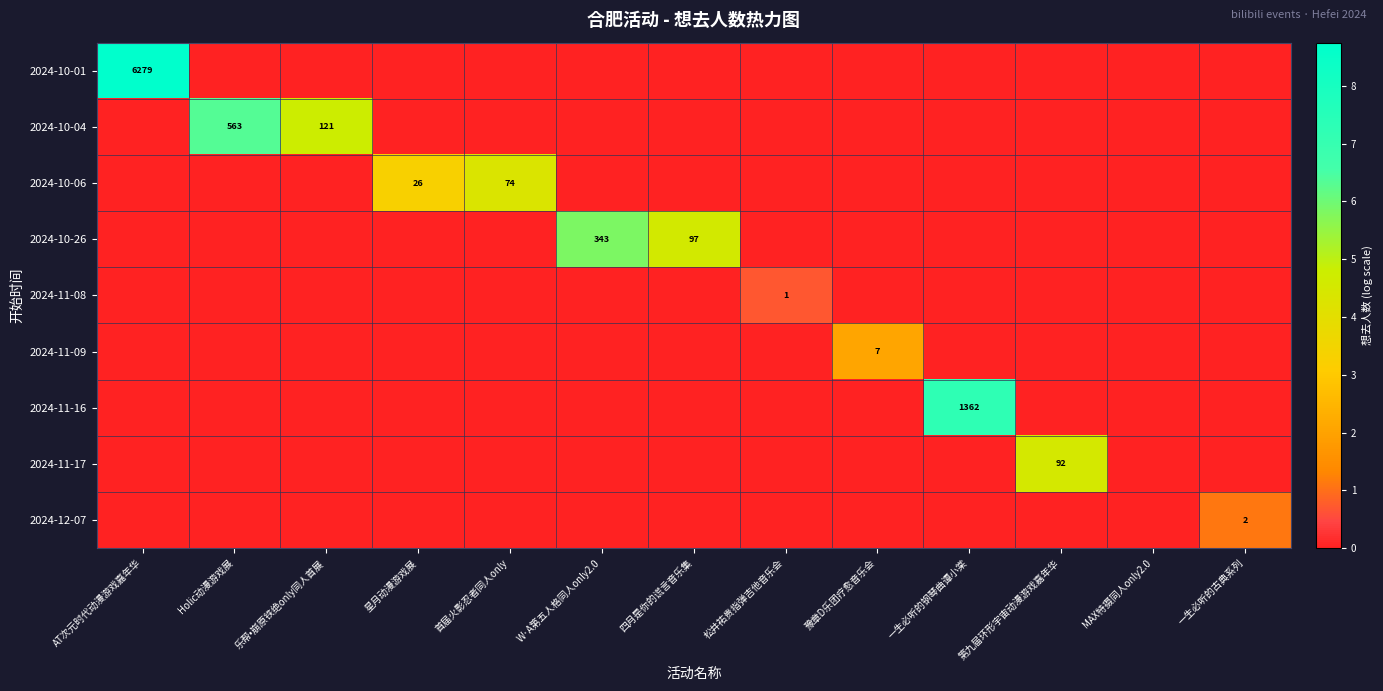

What is the difference between the highest and lowest values at 一生必听的钢琴曲谭小棠?

7.2